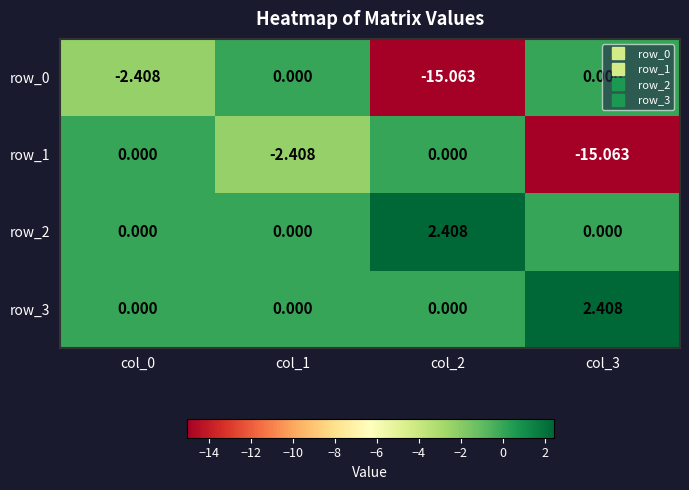

Reading right to left, list all the values displayed in this chart.

row_0: col_3=0.0	col_2=-15.1	col_1=0.0	col_0=-2.4
row_1: col_3=-15.1	col_2=0.0	col_1=-2.4	col_0=0.0
row_2: col_3=0.0	col_2=2.4	col_1=0.0	col_0=0.0
row_3: col_3=2.4	col_2=0.0	col_1=0.0	col_0=0.0